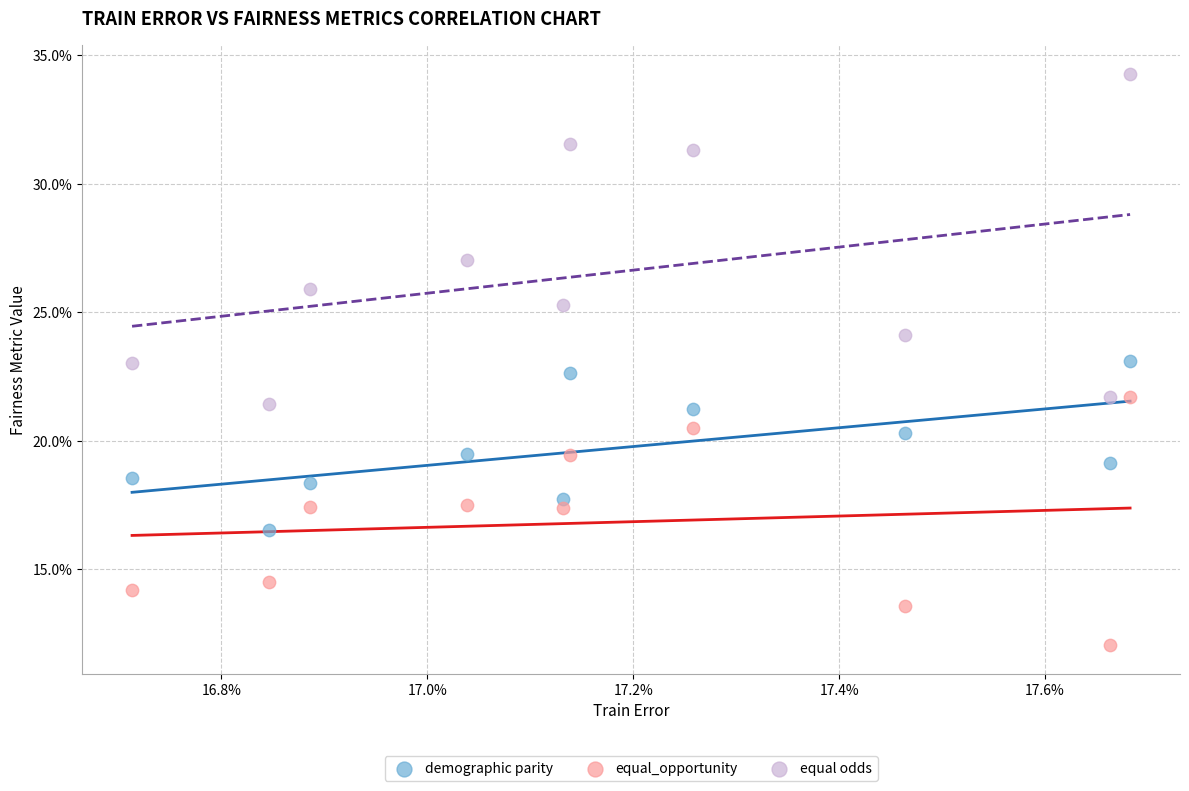

What are all the series names shown in the legend?

demographic parity, equal_opportunity, equal odds